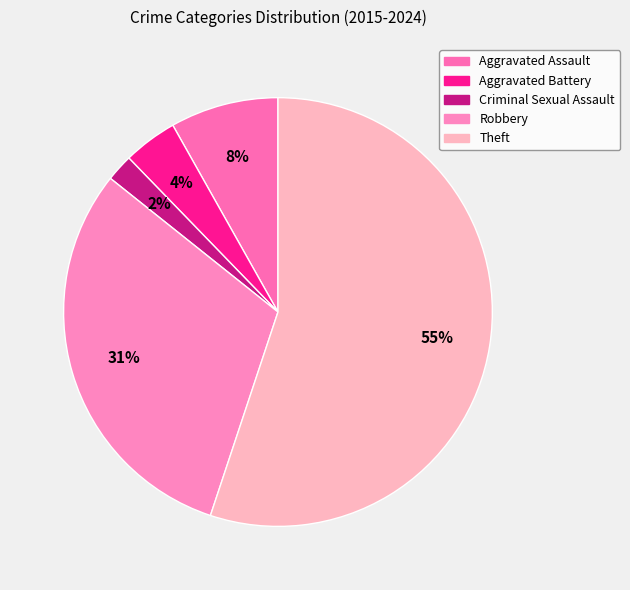

Which category accounts for the majority?

Theft